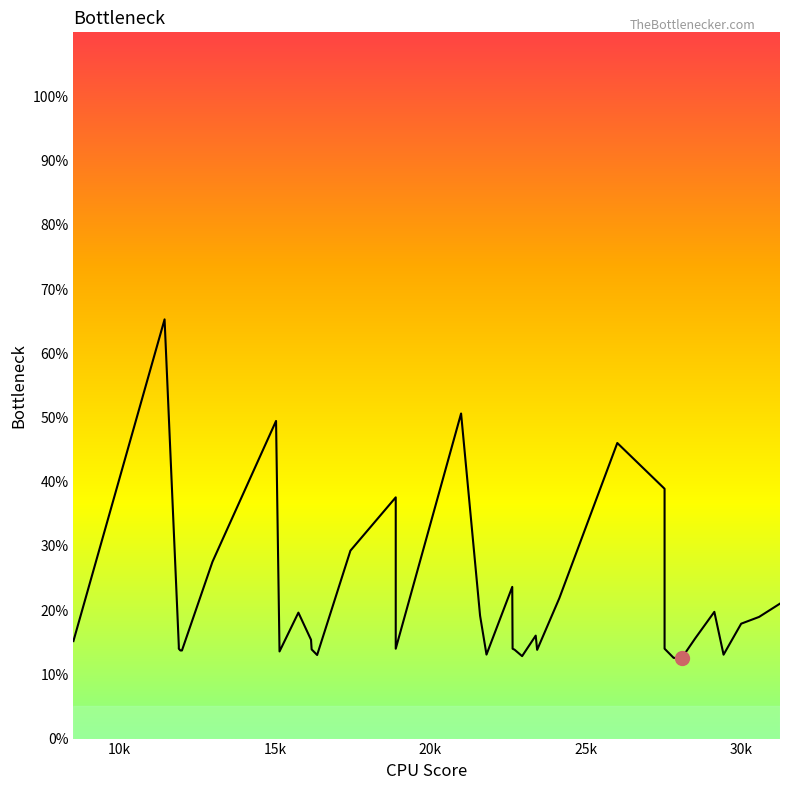

Is this an area chart (filled region under the line)?

No